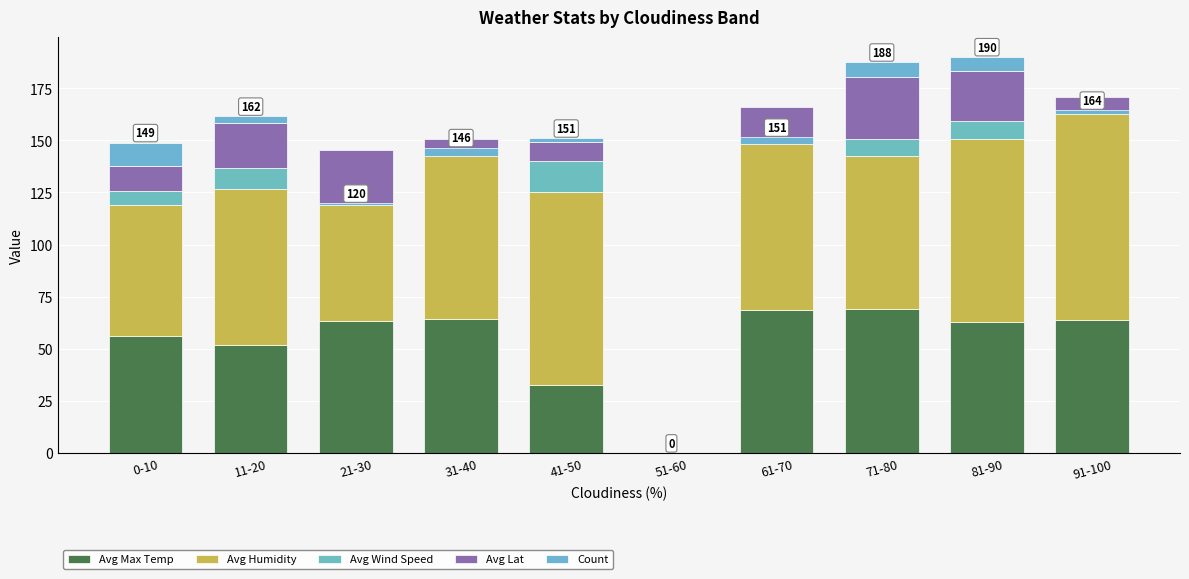

How many data points in Avg Max Temp are less than 63?

5